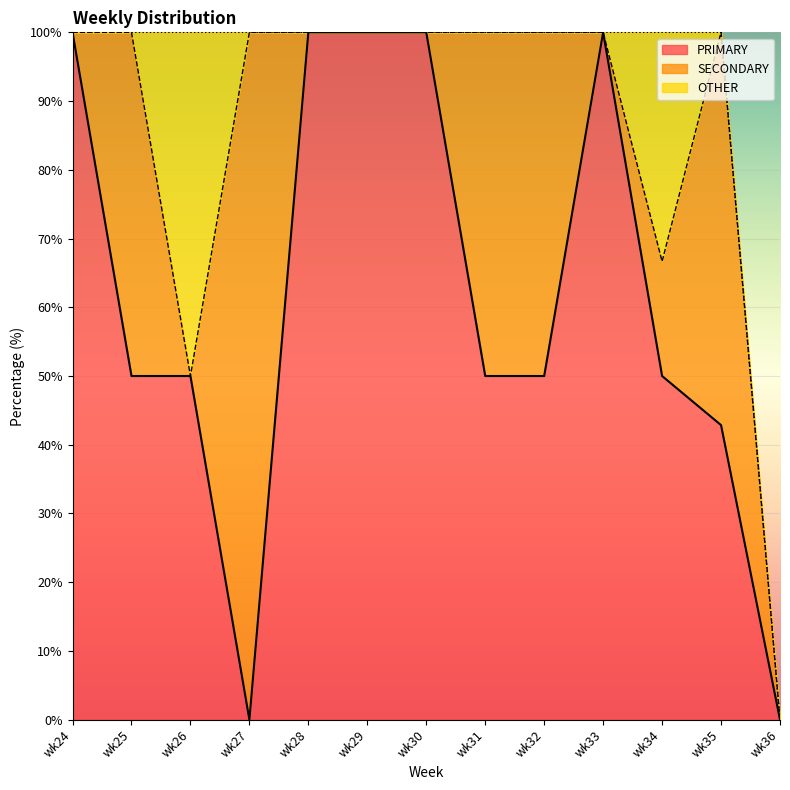

What are all the series names shown in the legend?

PRIMARY, SECONDARY, OTHER